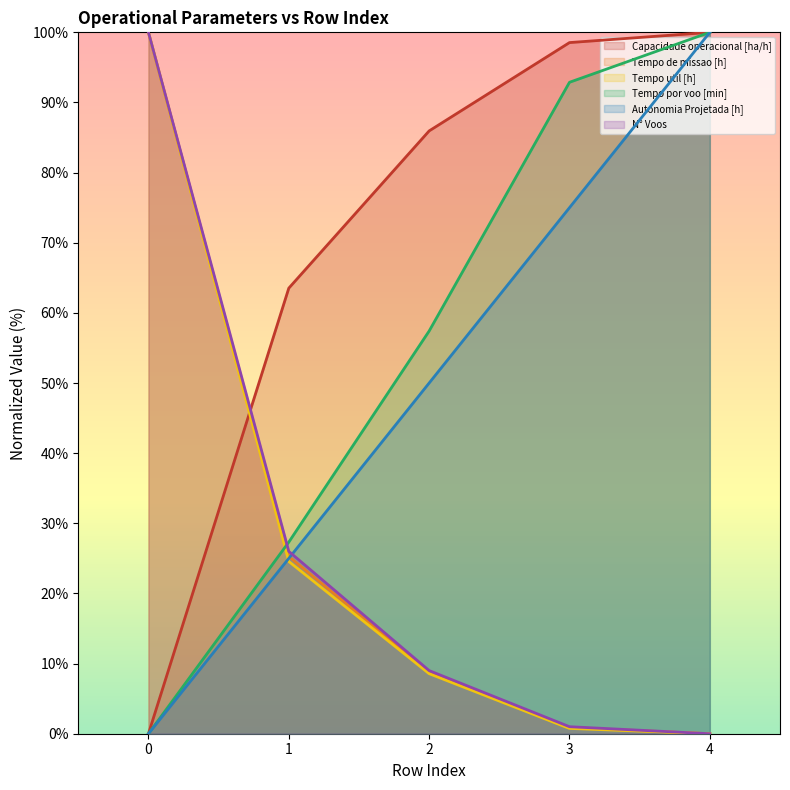

Which has a higher value, 3 or 0?

3